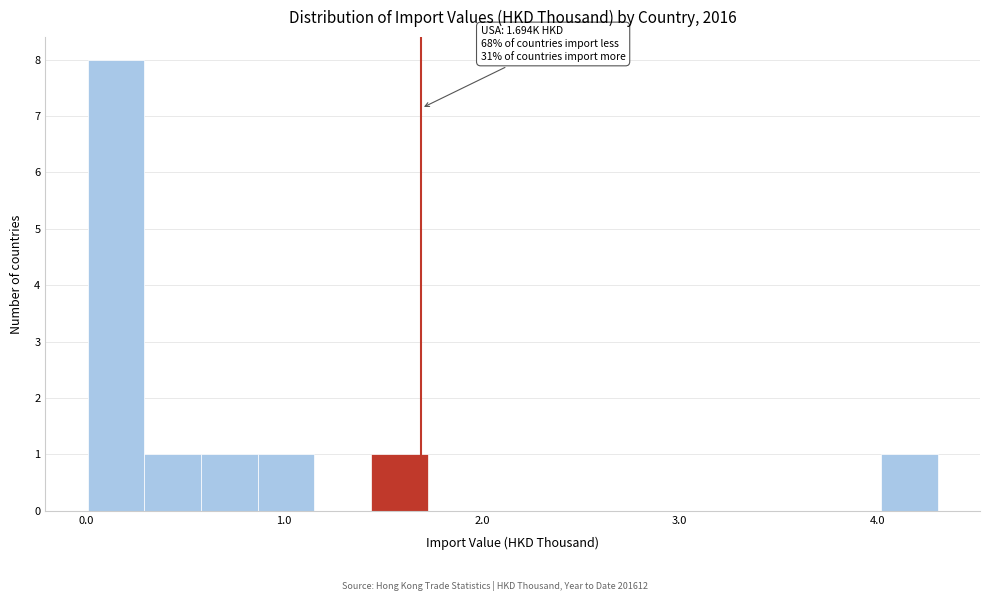

Read against the x-axis, roughly where is the centre of the tallest bar?

0.1